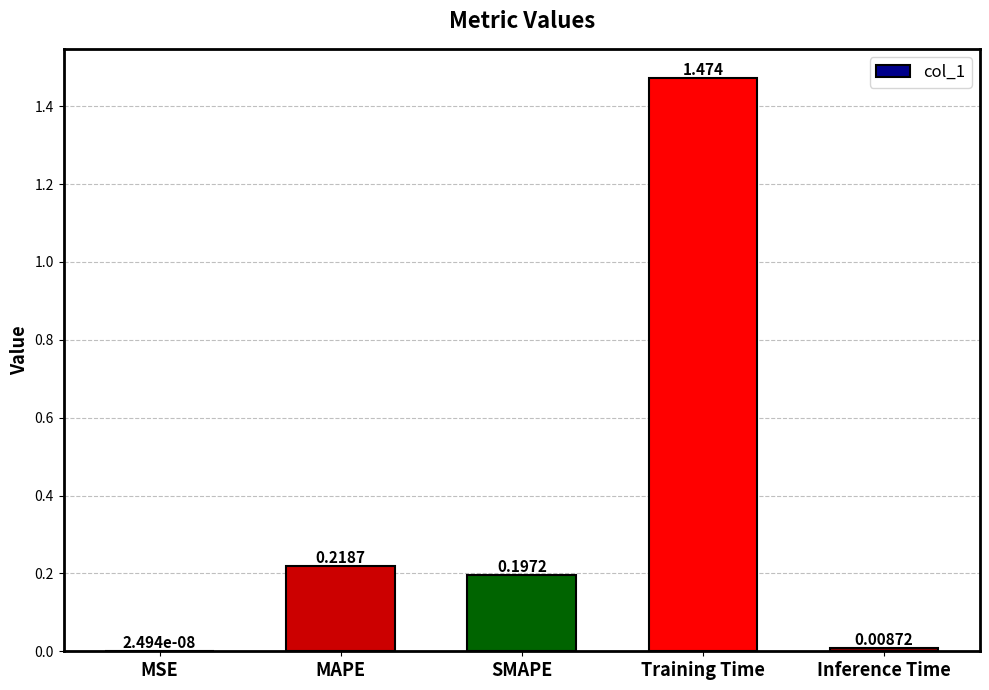

Count the number of categories in the chart.

5